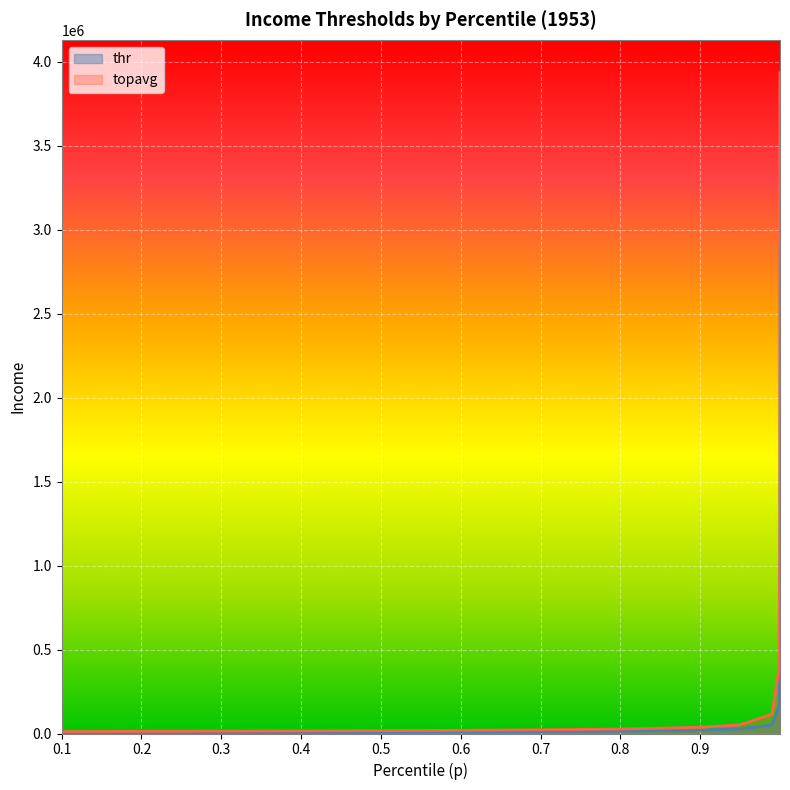

What is the sum of all thr values?

3817370.3